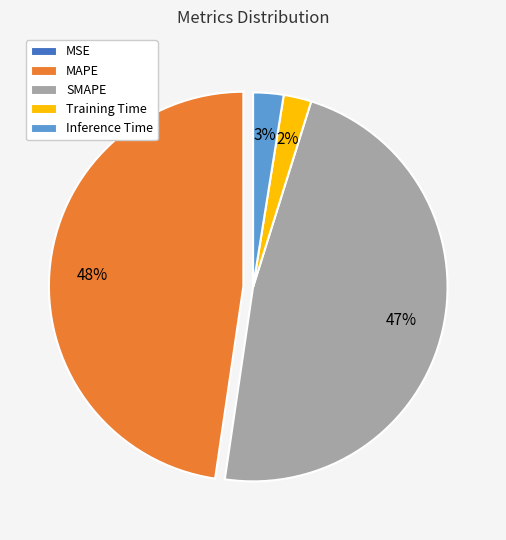

To the nearest percent, what is the difference between the SMAPE and Training Time slice percentages?

45%